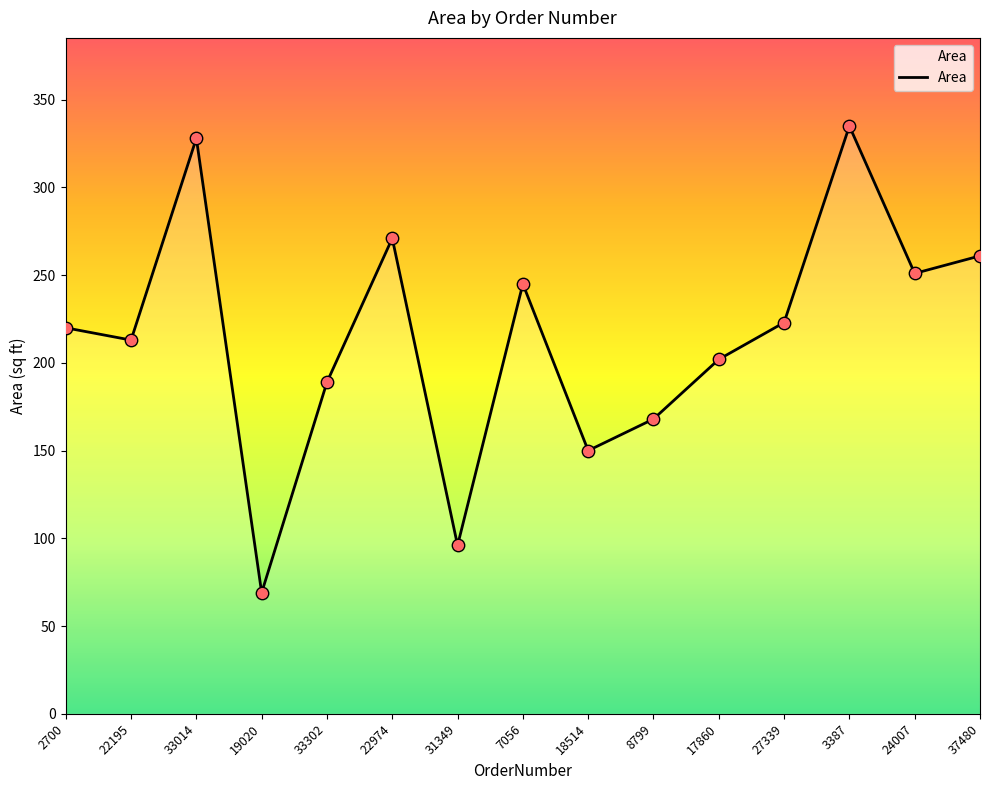

Approximately how many times larger is the value at 27339 compared to 37480?

0.9